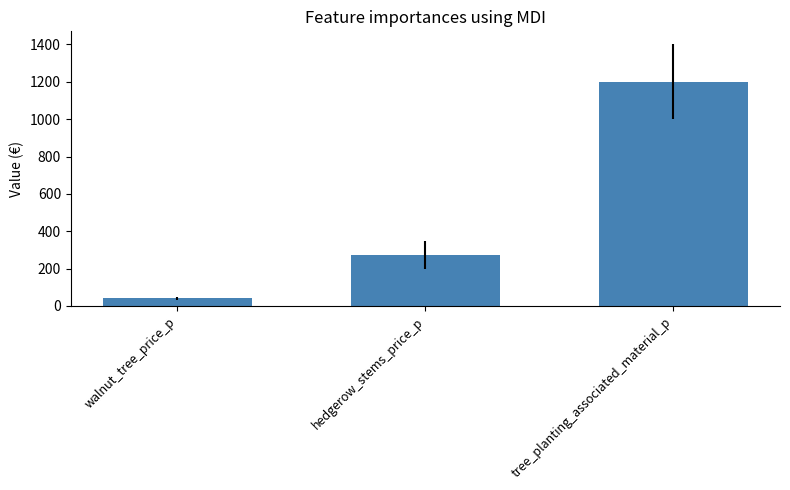

What is the change in value from walnut_tree_price_p to hedgerow_stems_price_p?

+235